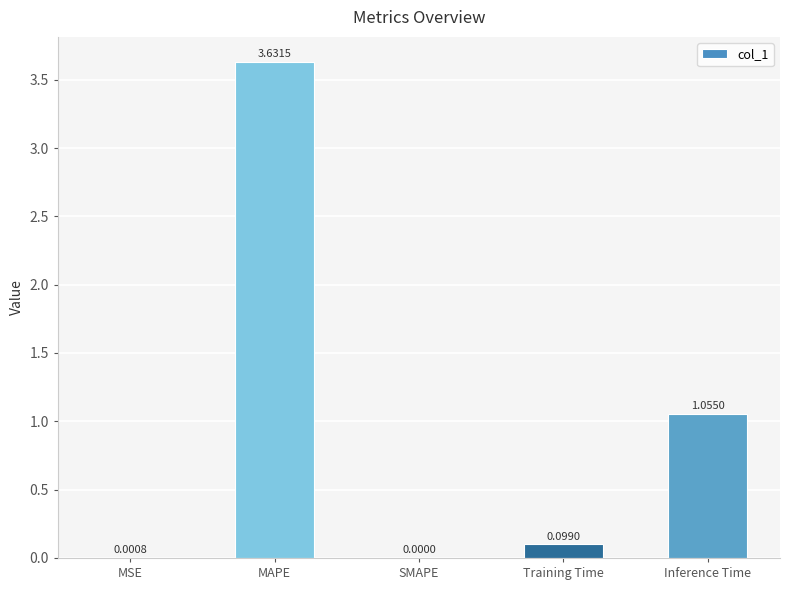

What is the change in value from MSE to Training Time?

+0.1